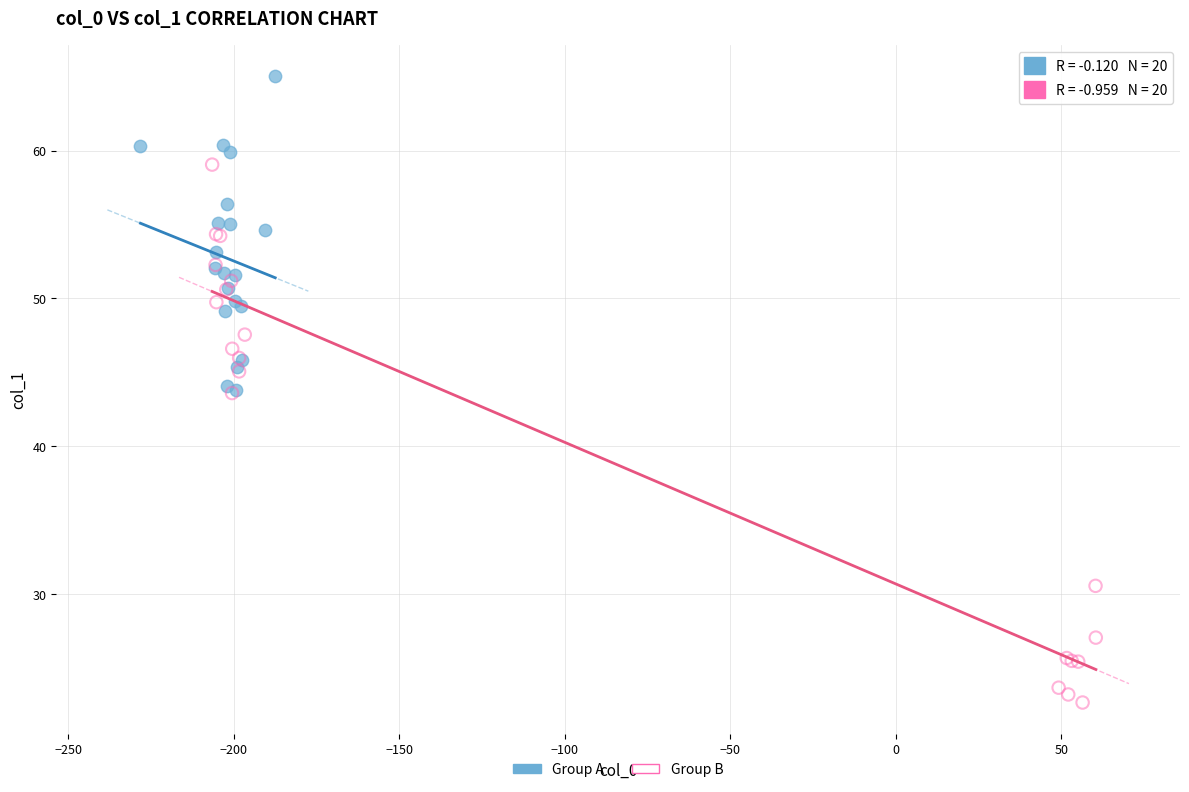

Which series reaches the maximum Y coordinate?

Group A